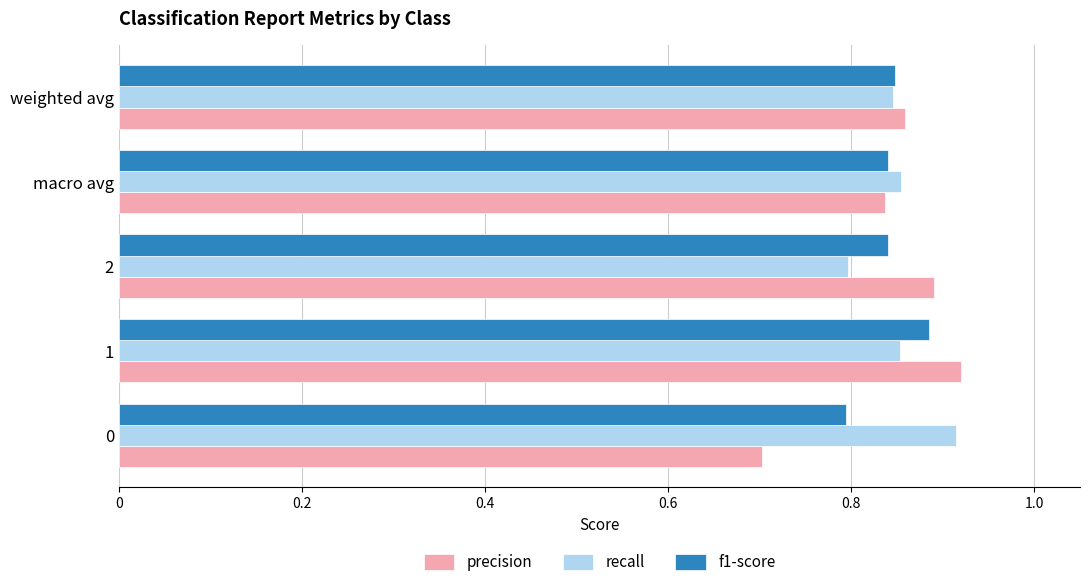

Rank the categories by precision value from highest to lowest.

1, 2, weighted avg, macro avg, 0